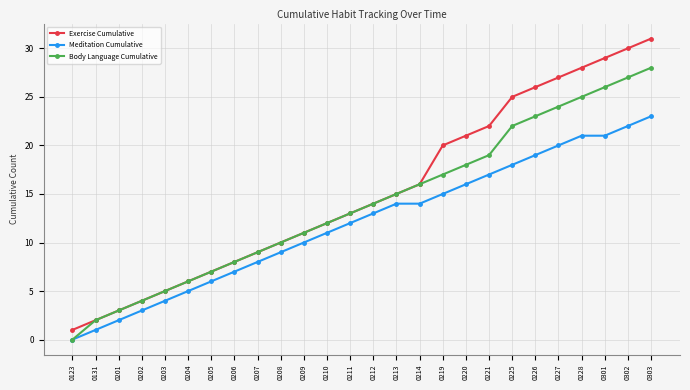

What is the difference between the second highest and second lowest values in the Meditation Cumulative series?

21